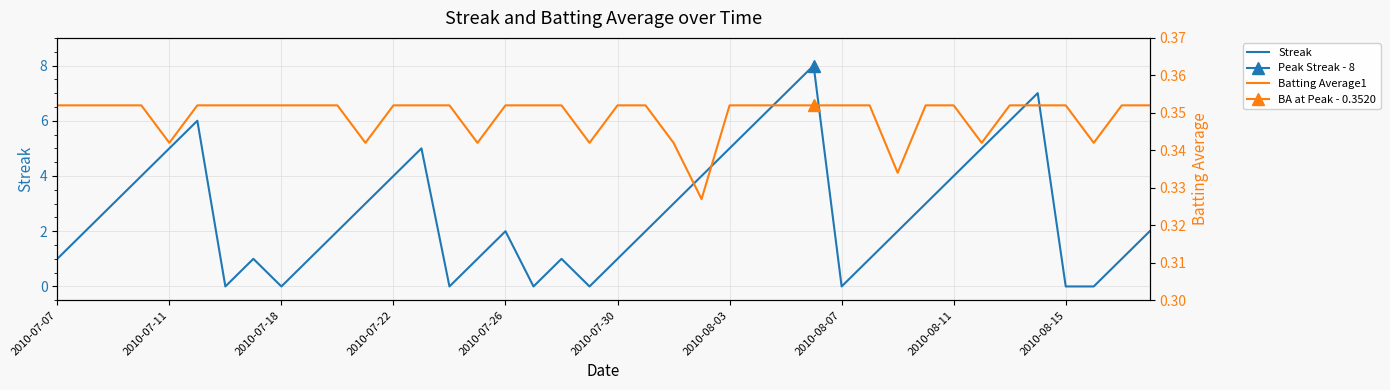

Read the Batting Average1 value at 10.

0.4